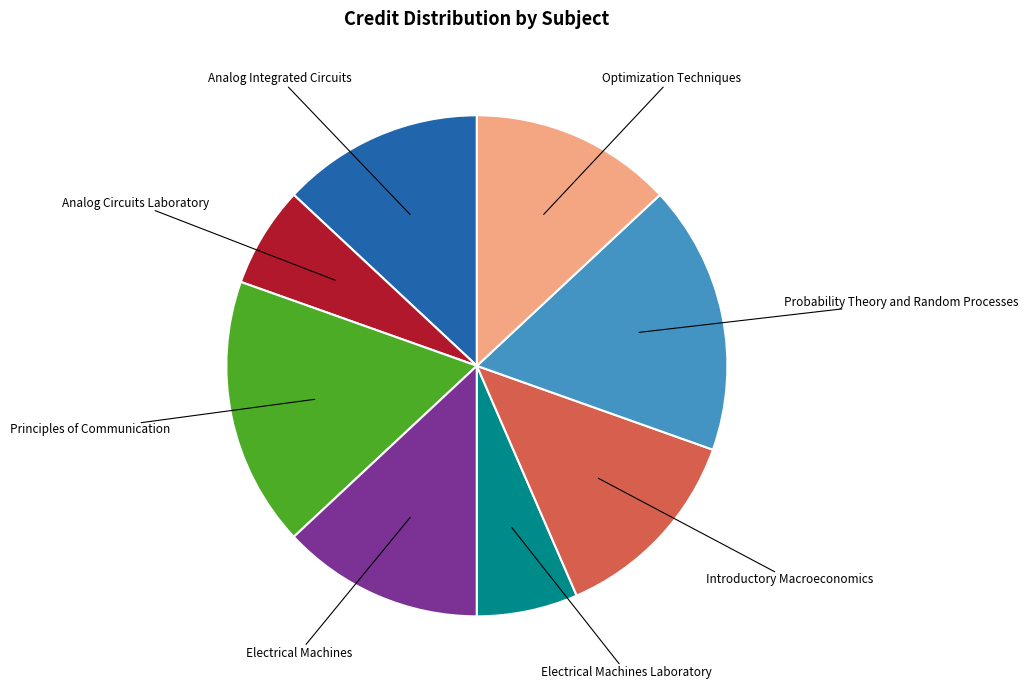

Is there a majority slice in this chart?

No